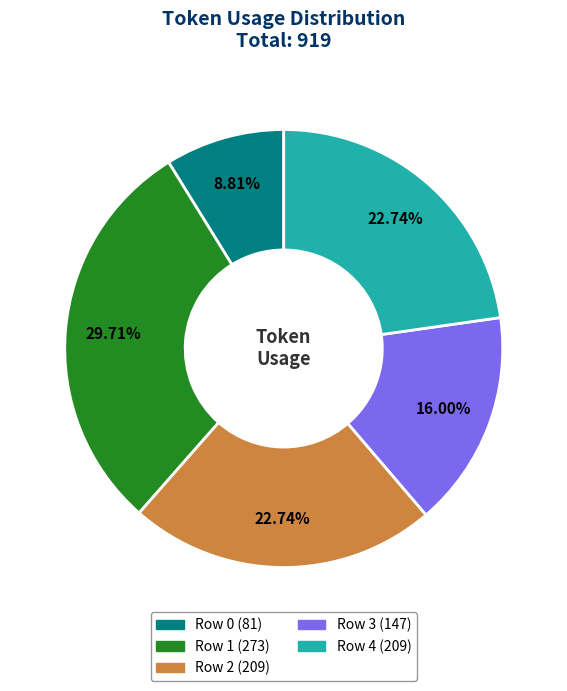

Does Row 4 represent more than half of the total?

No